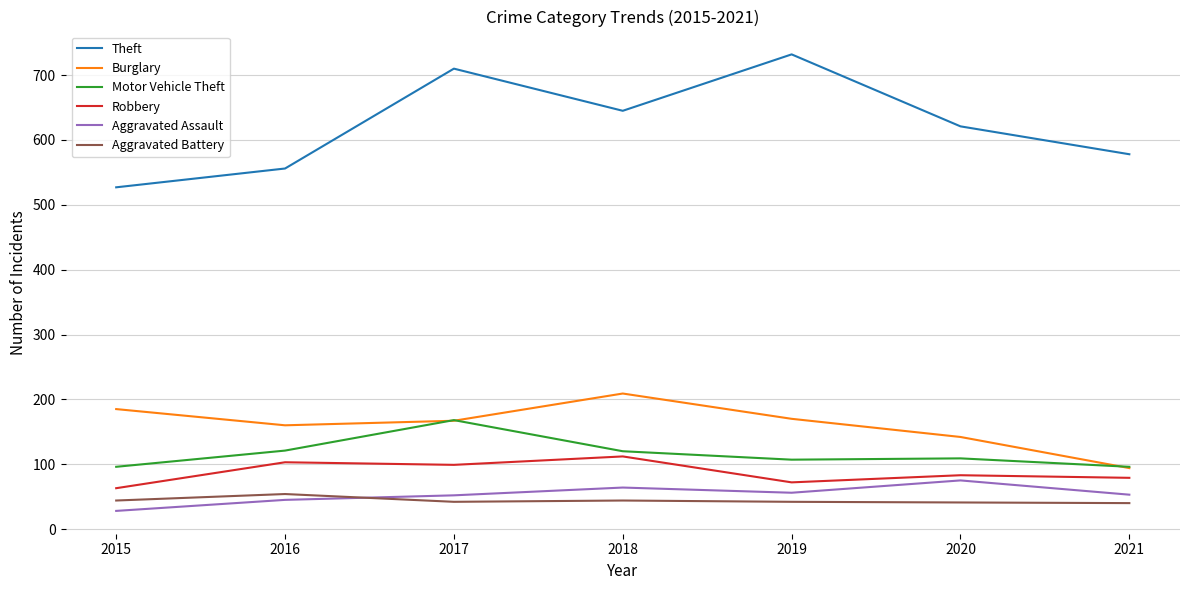

Rank the series at 2016 from lowest to highest value.

Aggravated Assault, Aggravated Battery, Robbery, Motor Vehicle Theft, Burglary, Theft